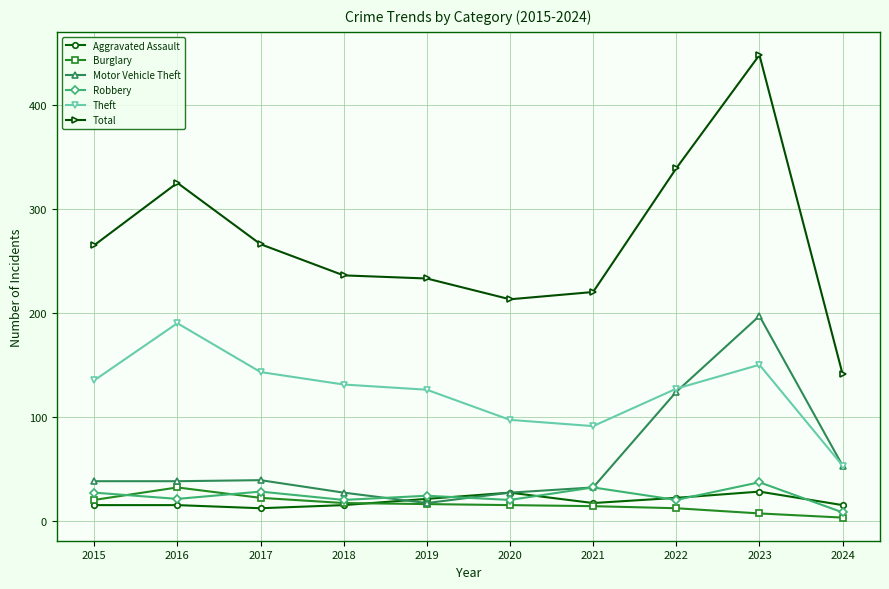

At which label is Motor Vehicle Theft closest to 107?

2022